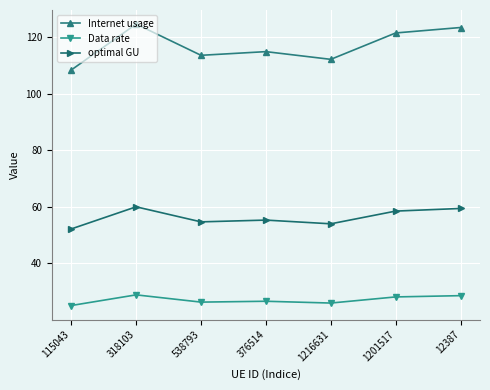

Does the chart display data point markers on the line(s)?

Yes